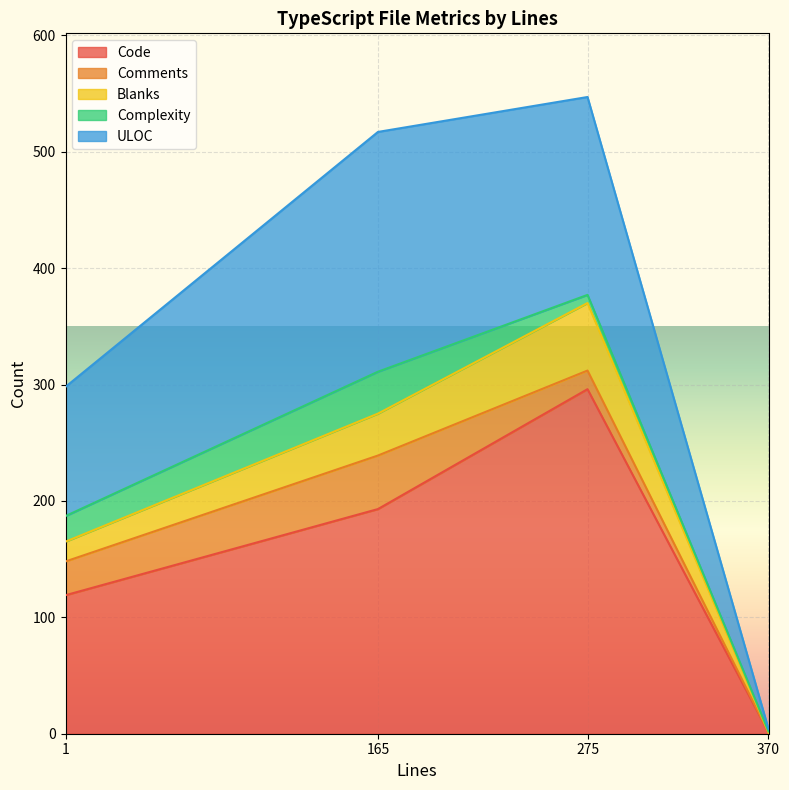

Between 165 and 370, which series saw the biggest shift?

ULOC